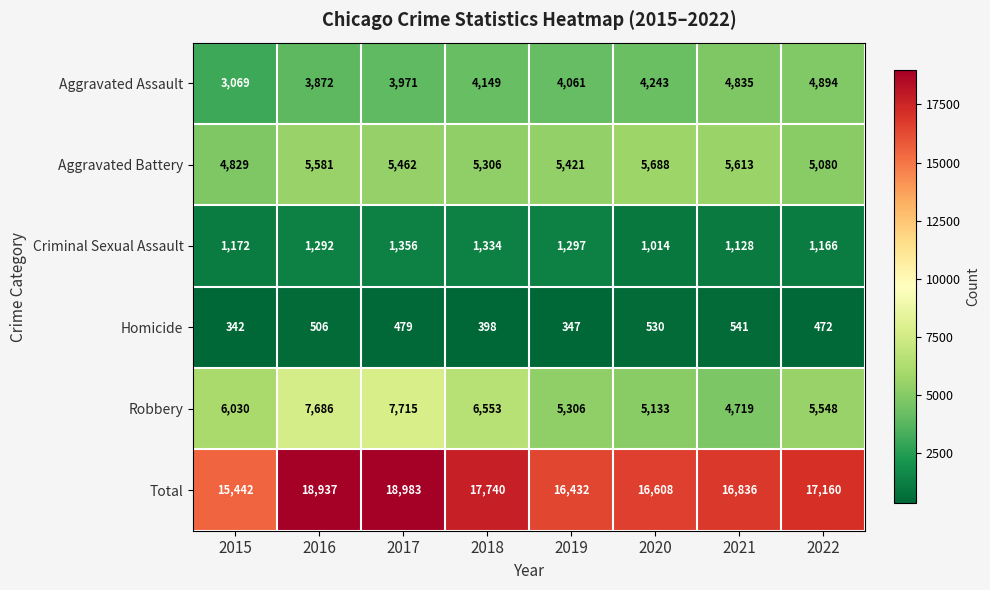

True or false: Homicide has a value of 472 at 2022.

True